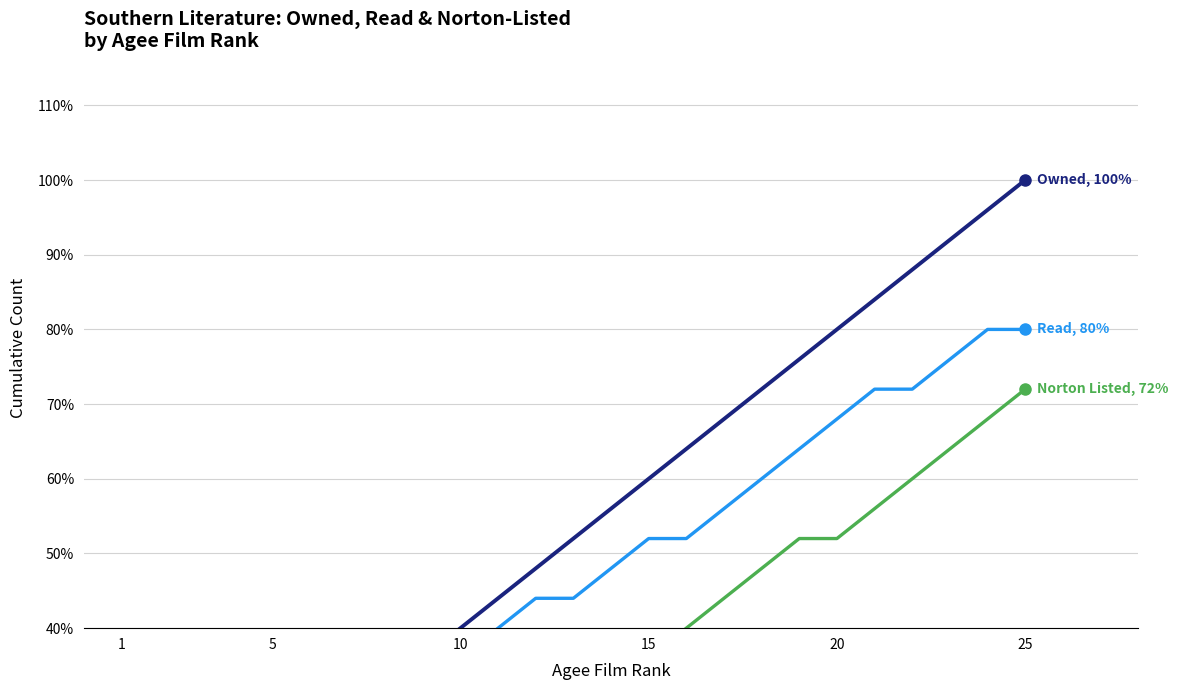

How many data points in Read are above 44?

12